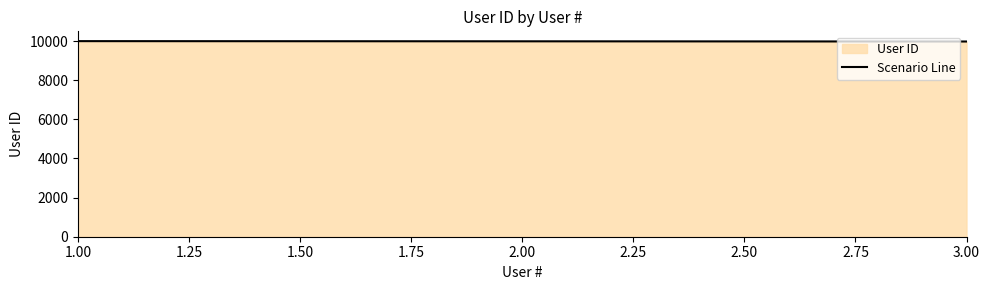

What value does the data have at 1.00, to the nearest 5?

10000